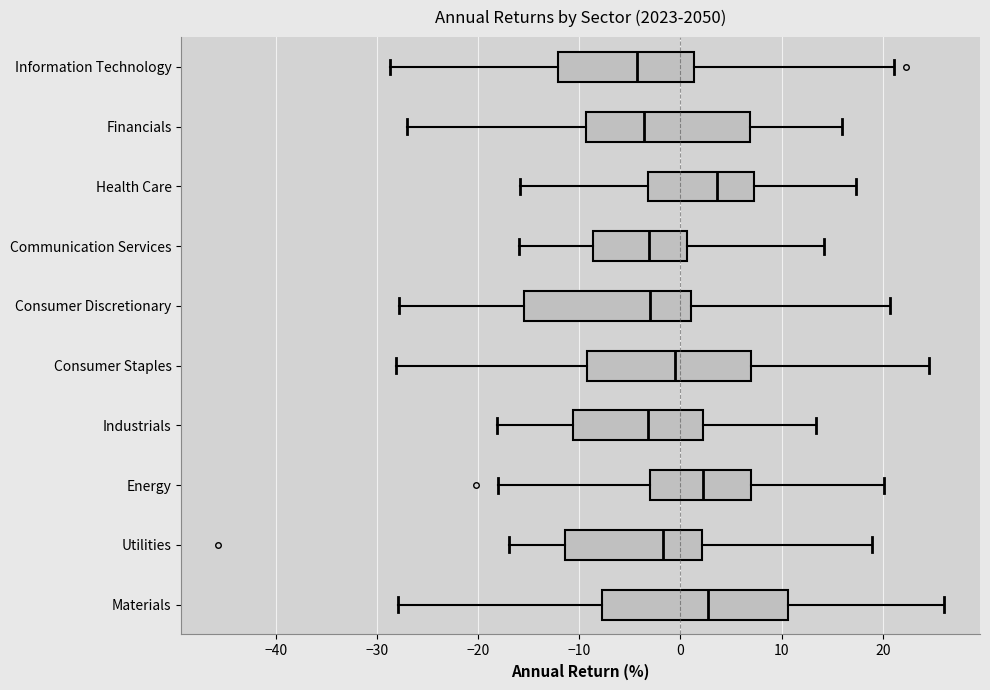

Reading bottom to top, transcribe this box plot: for each box, give where its median line is, the range the box spans, and where its two whiskers end, as read against the x-axis. The values are not printed on the chart, so give them approximately, as read against the axis.

Materials: median 3, box -8 to 11, whiskers -28 to 26
Utilities: median -2, box -11 to 2, whiskers -17 to 19
Energy: median 2, box -3 to 7, whiskers -18 to 20
Industrials: median -3, box -11 to 2, whiskers -18 to 13
Consumer Staples: median -1, box -9 to 7, whiskers -28 to 25
Consumer Discretionary: median -3, box -15 to 1, whiskers -28 to 21
Communication Services: median -3, box -9 to 1, whiskers -16 to 14
Health Care: median 4, box -3 to 7, whiskers -16 to 17
Financials: median -4, box -9 to 7, whiskers -27 to 16
Information Technology: median -4, box -12 to 1, whiskers -29 to 21